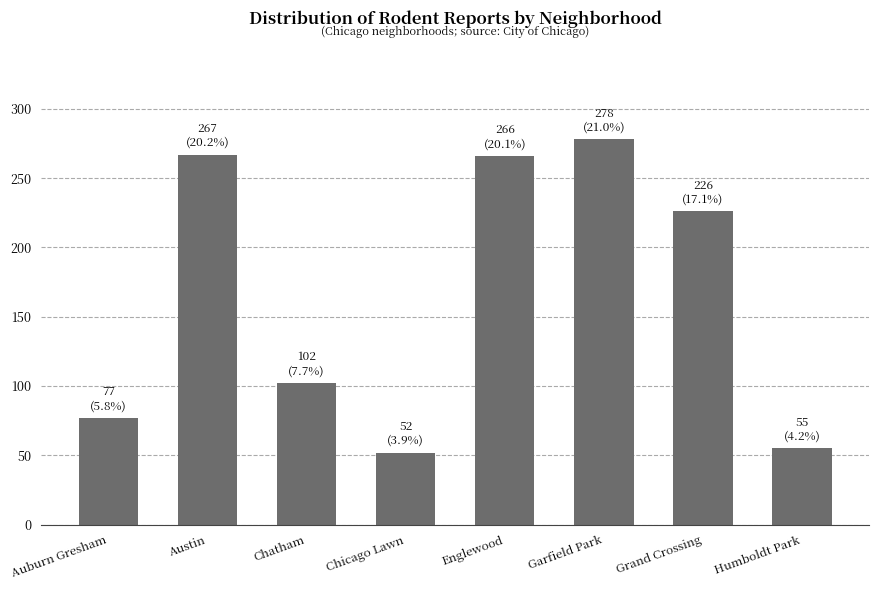

What is the value of the 2nd bar from the left?

267